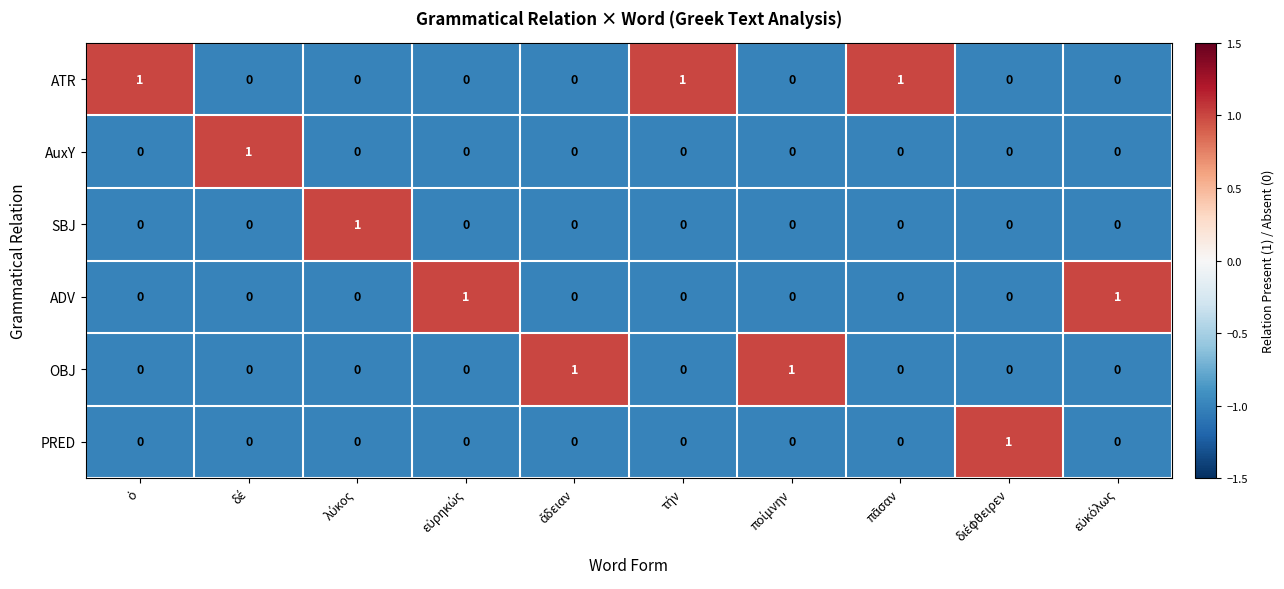

How many OBJ values are between 0 and 1?

10